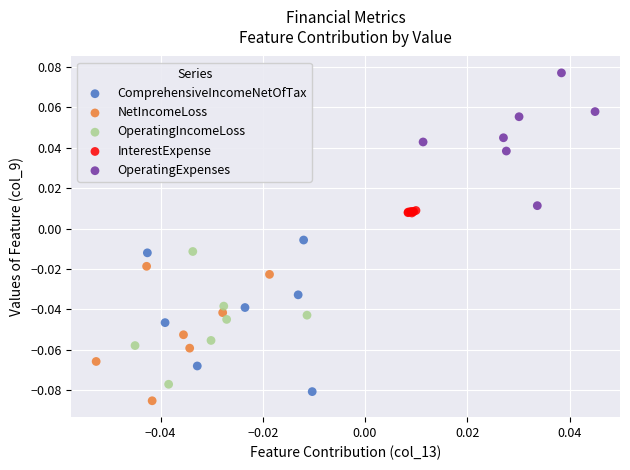

Which series contains the highest Y value?

OperatingExpenses